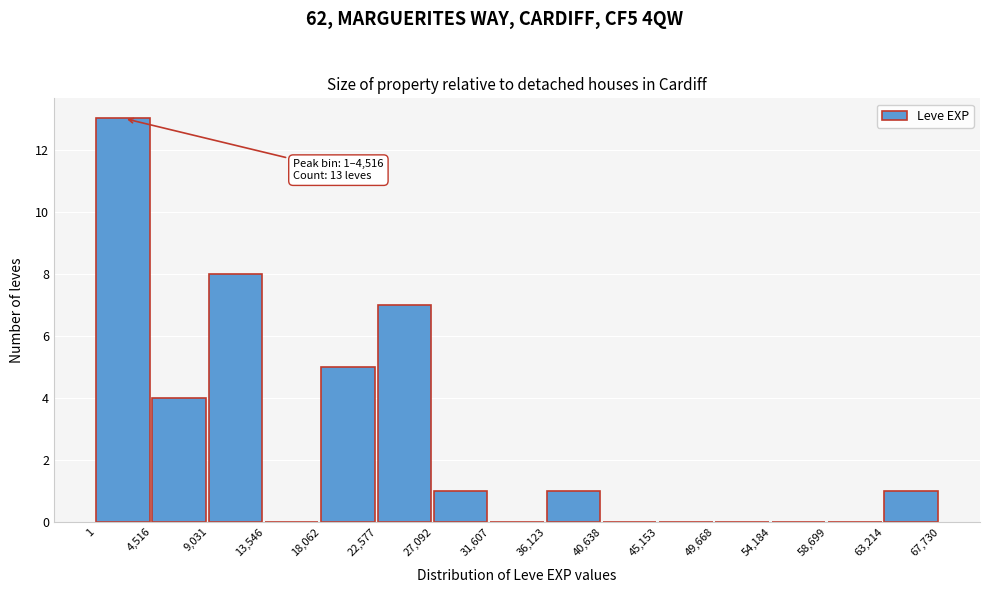

Which range on the x-axis has the tallest bar?

1 to 4,516